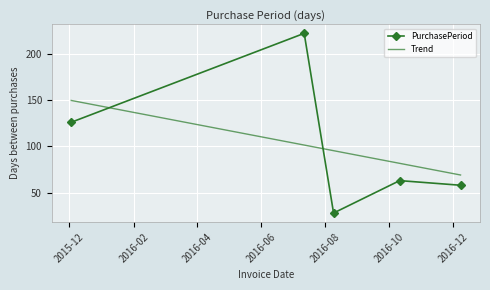

Reading left to right, what are all the values shown in this chart?

126	222	28	63	58